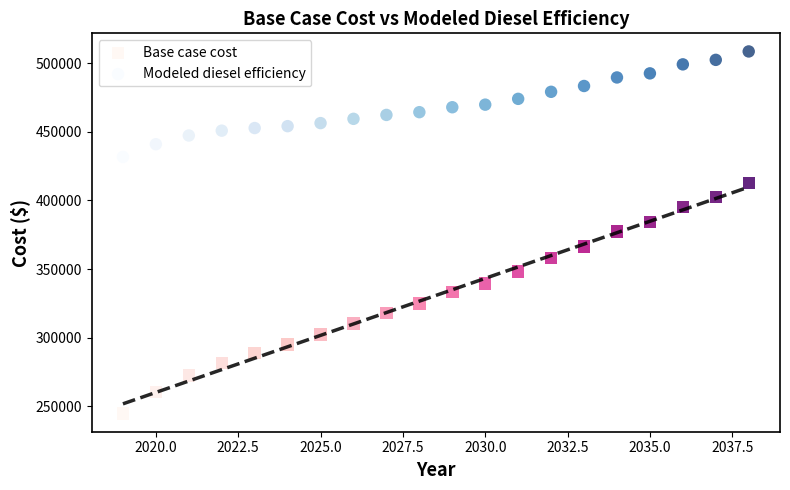

Across all data points, what is the range of X values (max minus min)?

19.0